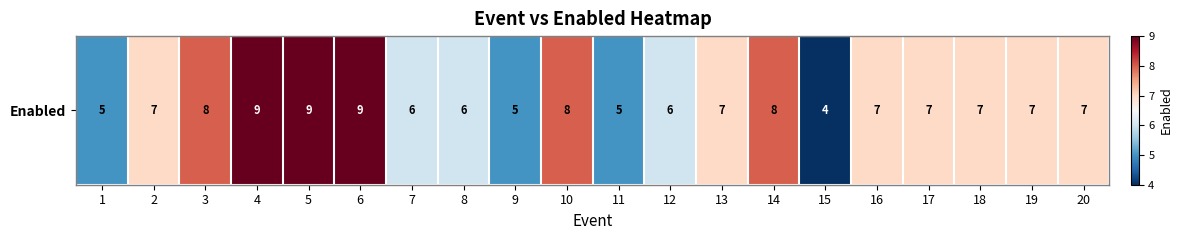

What is the sum of all values?

137